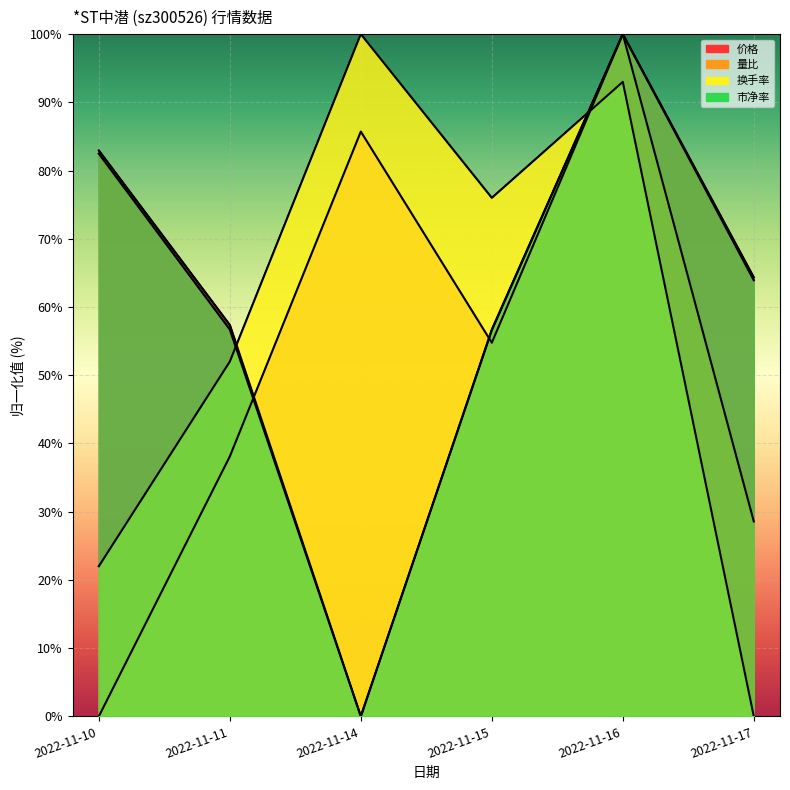

What is the total value across all series at 2022-11-11?

204.2